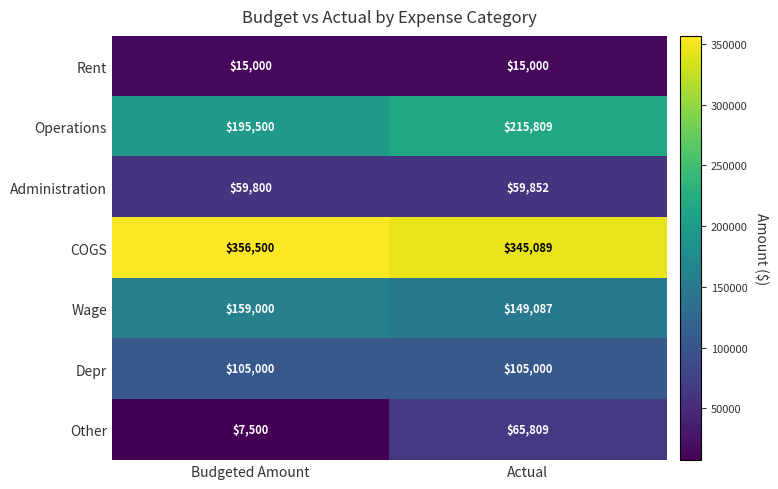

Reading right to left, extract all data points from this chart.

Rent: 15000	15000
Operations: 215809	195500
Administration: 59852	59800
COGS: 345089	356500
Wage: 149087	159000
Depr: 105000	105000
Other: 65809	7500